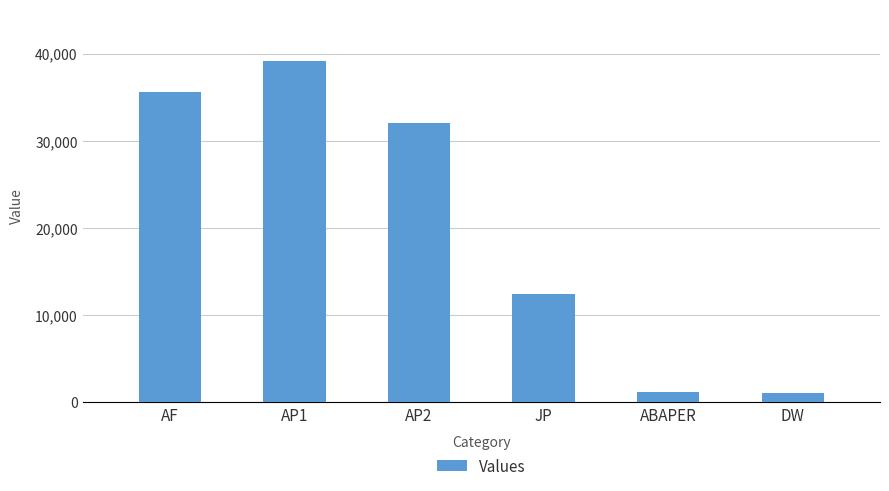

Is it true that the value at DW is 1080?

True